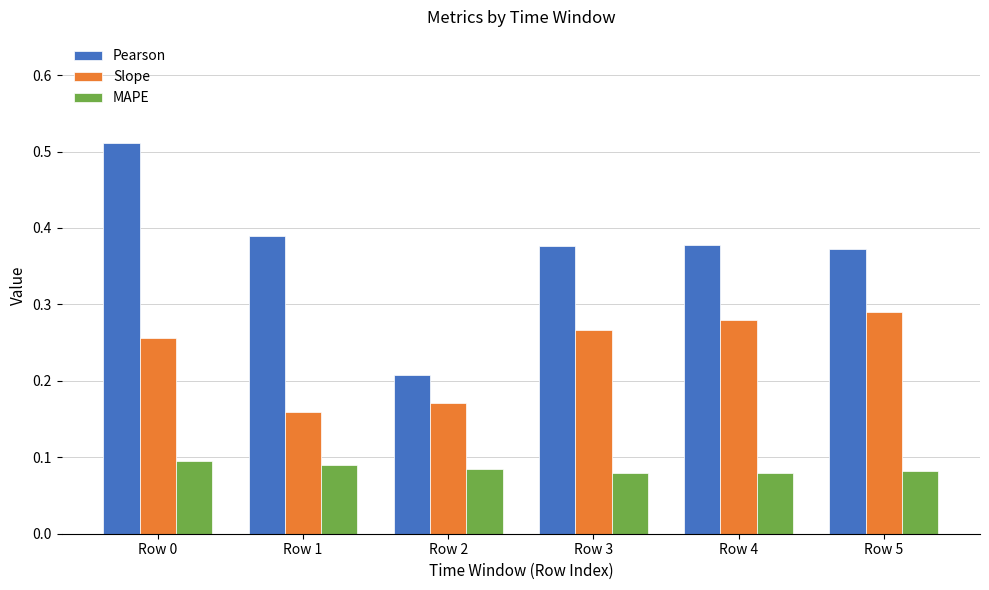

How many groups of bars are there?

6